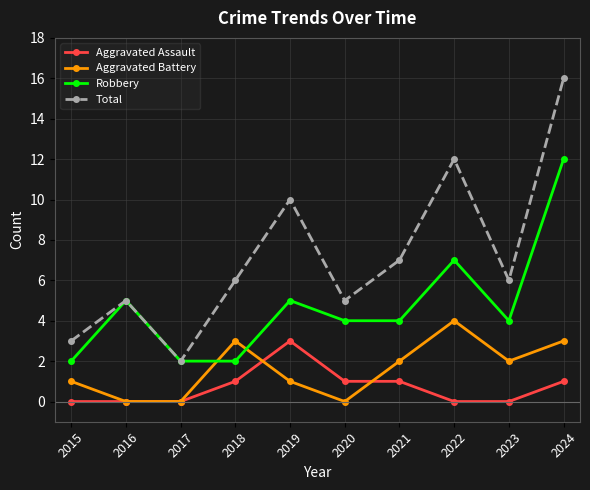

What is the maximum value for Total?

16